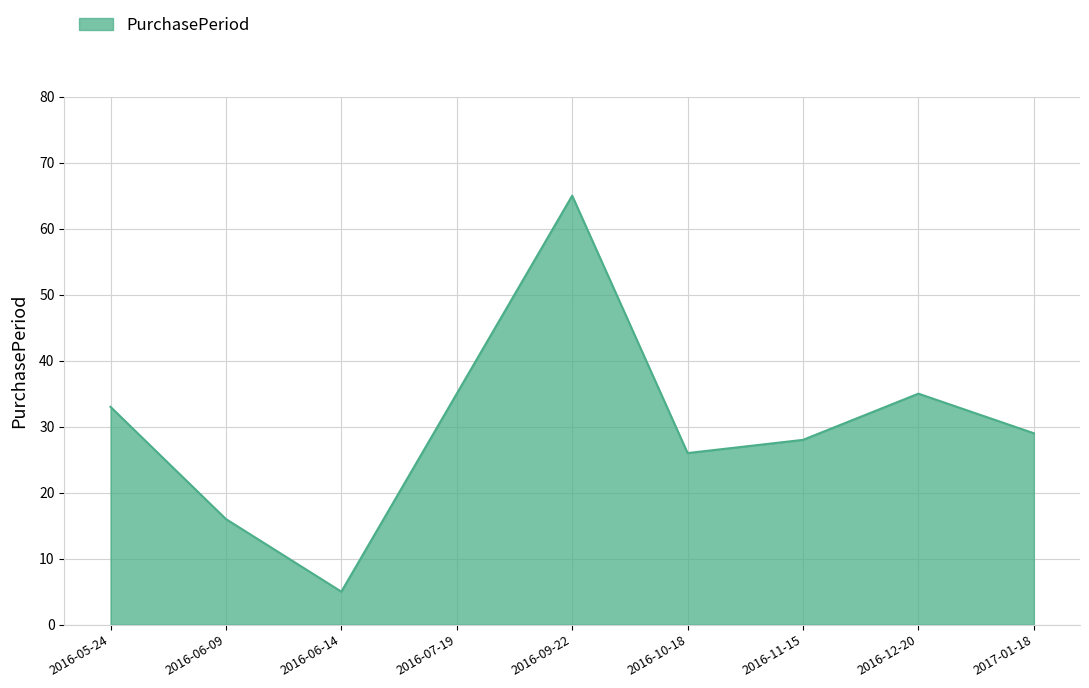

True or false: the data shows 36 at 2016-10-18.

False